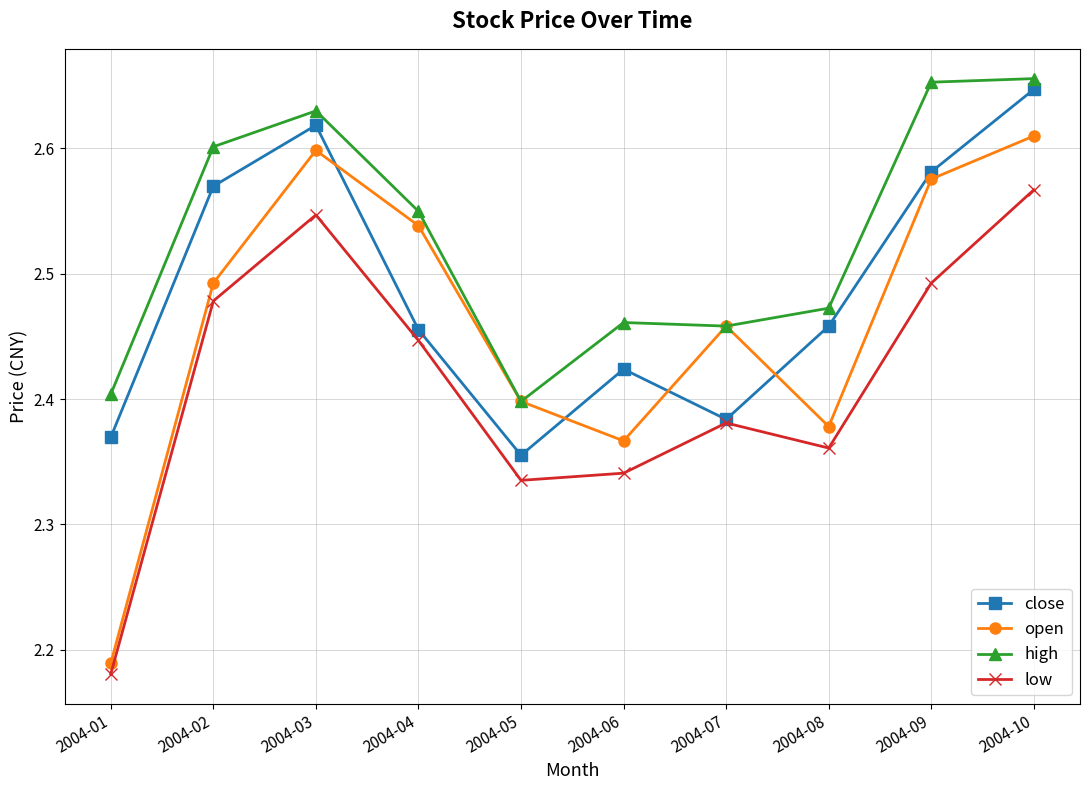

At how many categories does at least one series exceed 2?

10